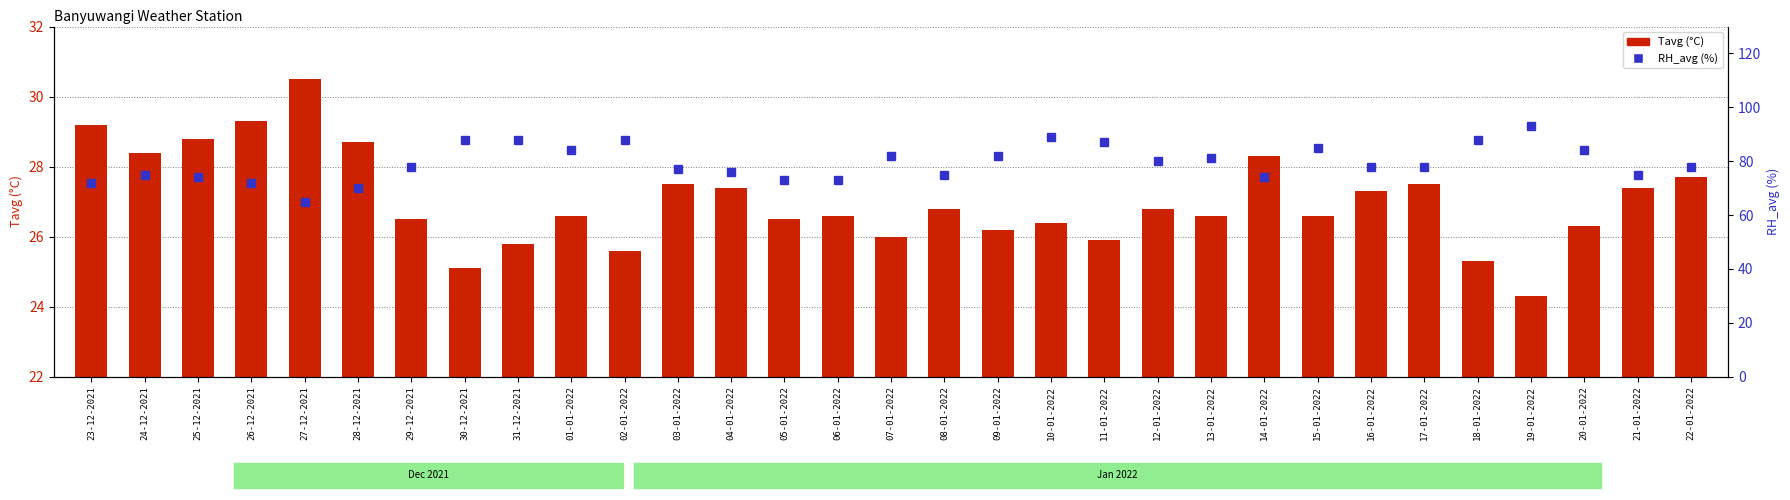

Reading right to left, list all the values displayed in this chart.

Tavg (°C): 27.7	27.4	26.3	24.3	25.3	27.5	27.3	26.6	28.3	26.6	26.8	25.9	26.4	26.2	26.8	26.0	26.6	26.5	27.4	27.5	25.6	26.6	25.8	25.1	26.5	28.7	30.5	29.3	28.8	28.4	29.2
RH_avg (%): 78.0	75.0	84.0	93.0	88.0	78.0	78.0	85.0	74.0	81.0	80.0	87.0	89.0	82.0	75.0	82.0	73.0	73.0	76.0	77.0	88.0	84.0	88.0	88.0	78.0	70.0	65.0	72.0	74.0	75.0	72.0